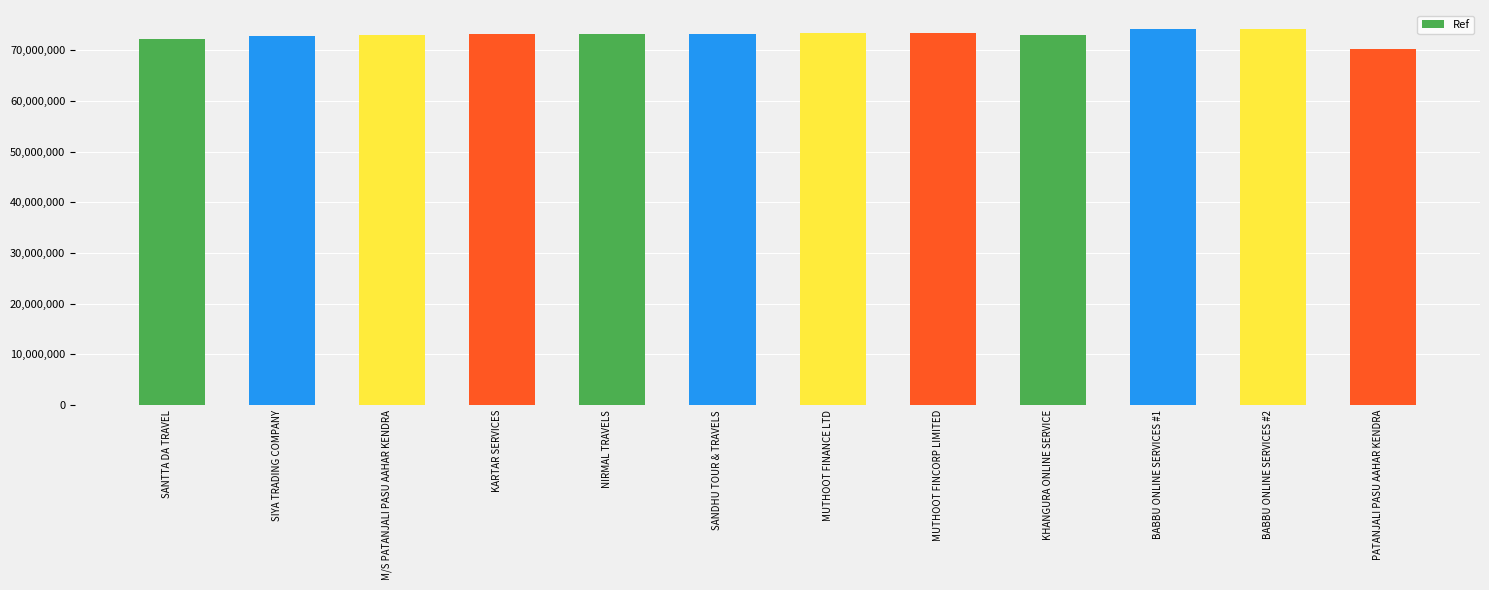

What is the value of the 5th bar from the left?

73190413